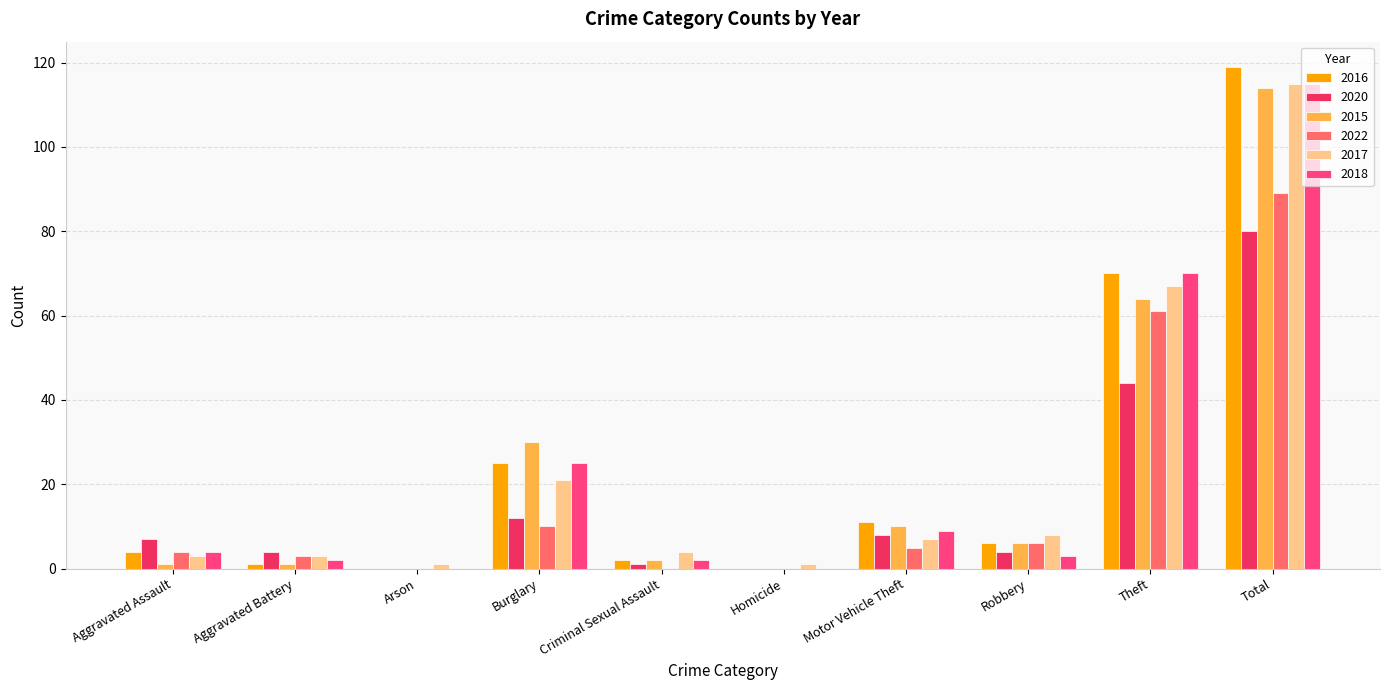

What is the spread (max minus min) of values at Burglary?

20